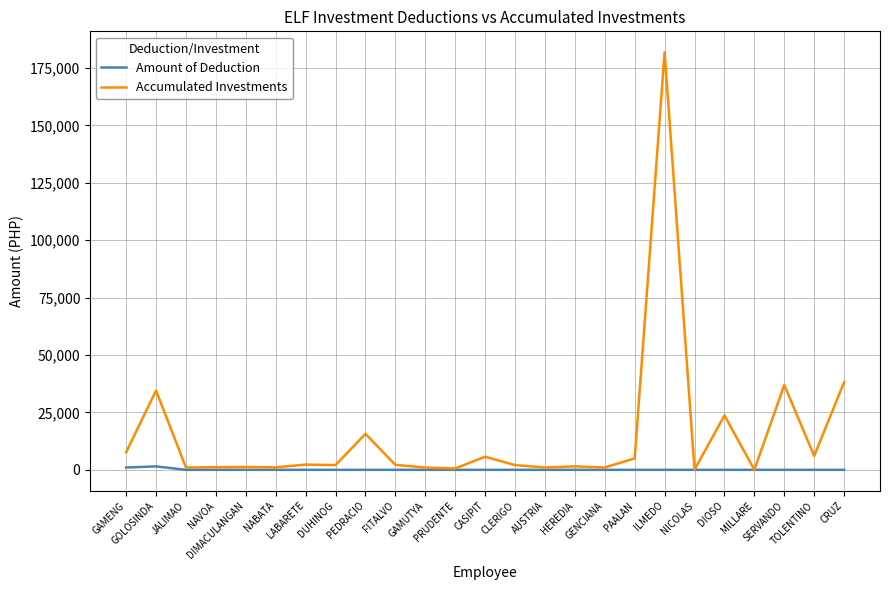

Which series has the largest range (max minus min)?

Accumulated Investments